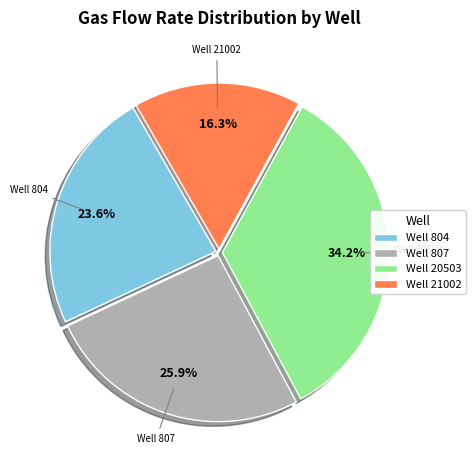

How many slices are in this pie chart?

4